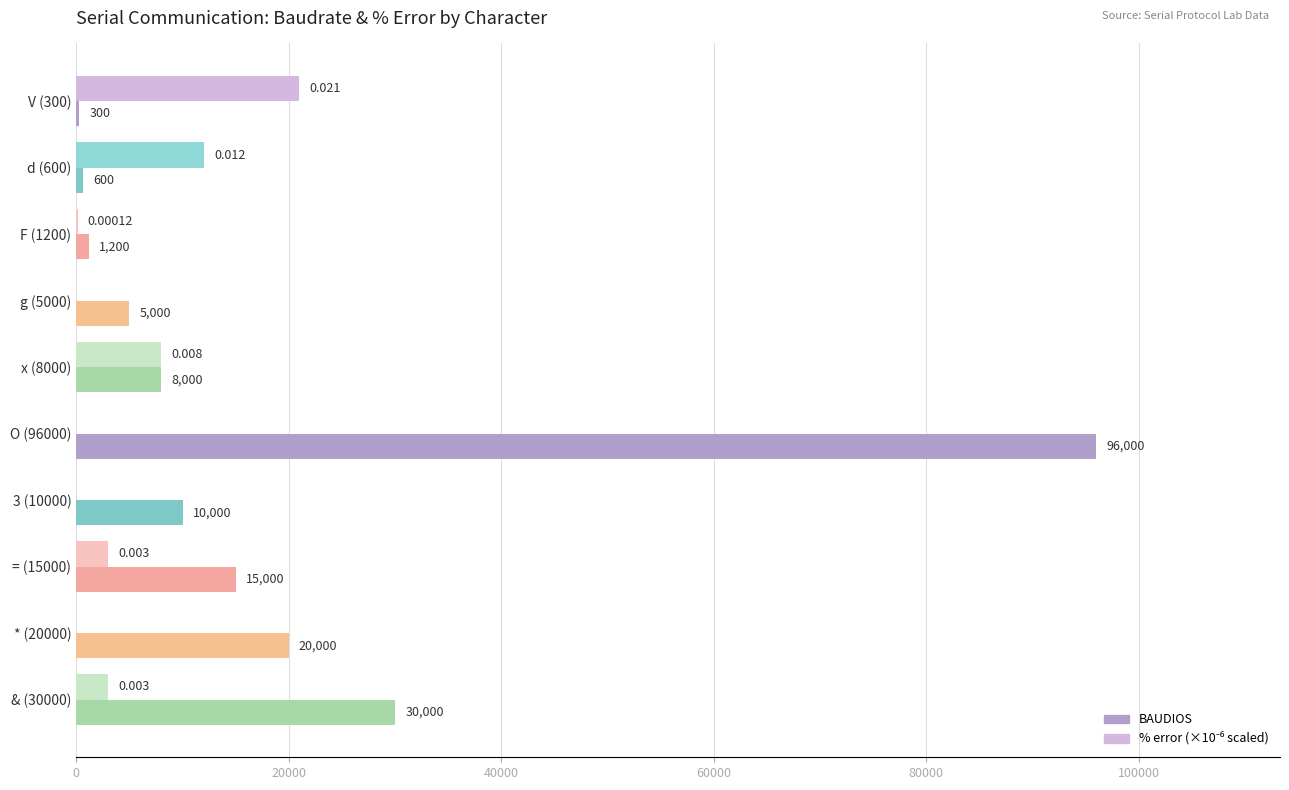

Which series has the largest total across all categories?

BAUDIOS